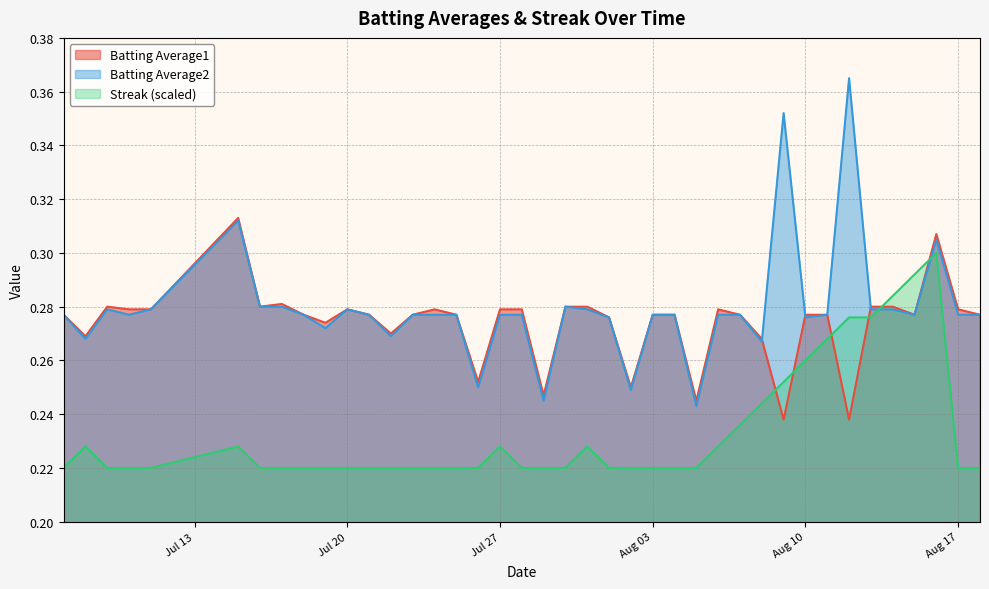

Is it true that Batting Average1 equals 0.4 at 2010-07-15?

False